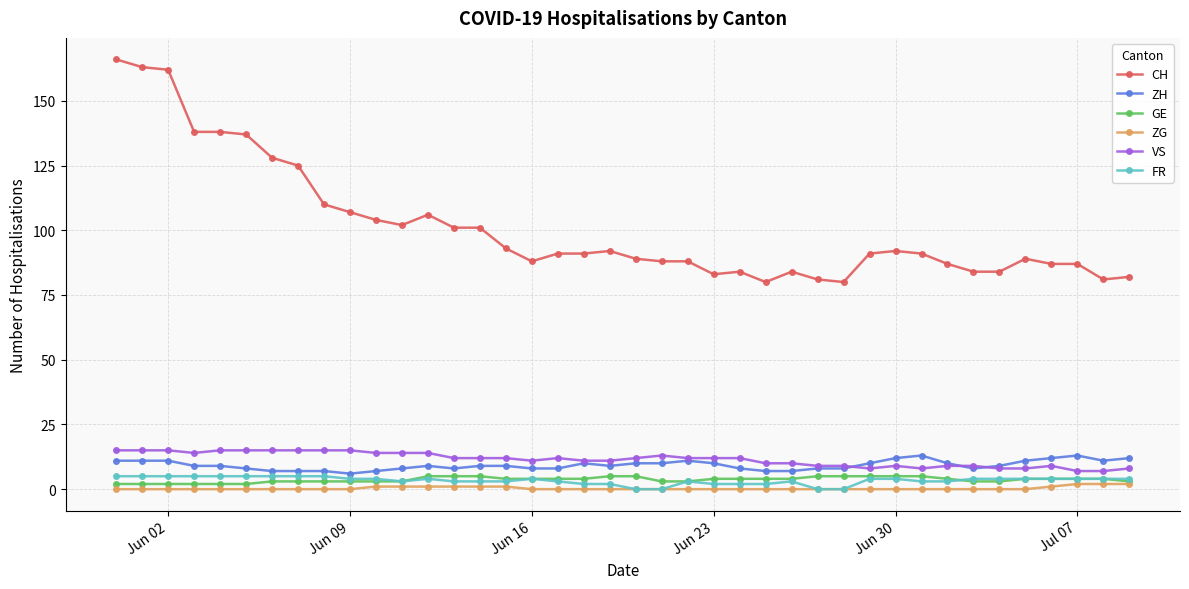

True or false: CH and FR cross at least once.

False